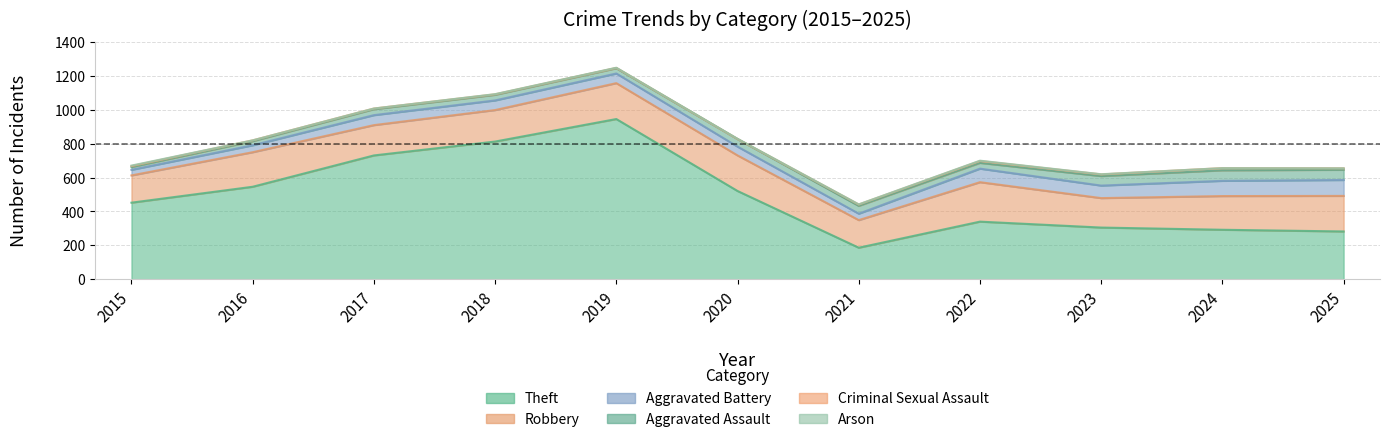

What is the difference between the maximum and minimum values in the Criminal Sexual Assault series?

13